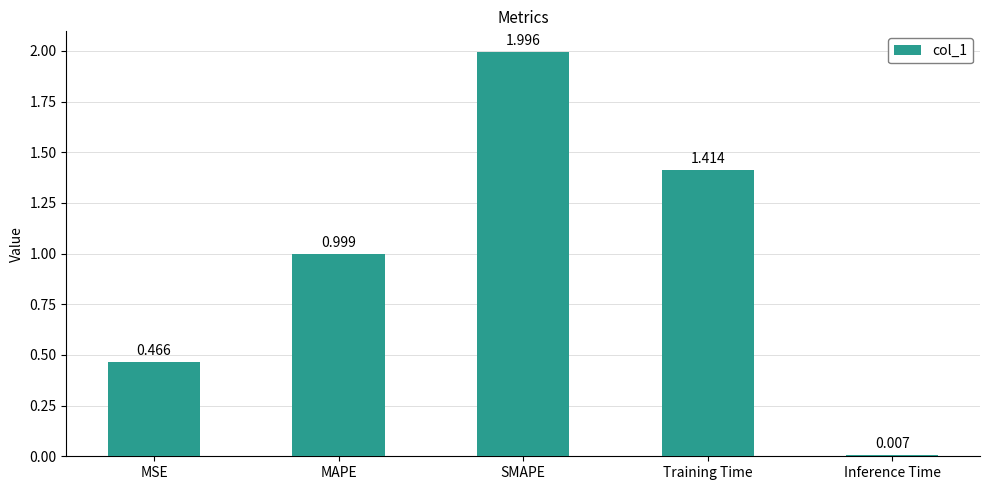

List the labels in order of value, smallest first.

Inference Time, MSE, MAPE, Training Time, SMAPE